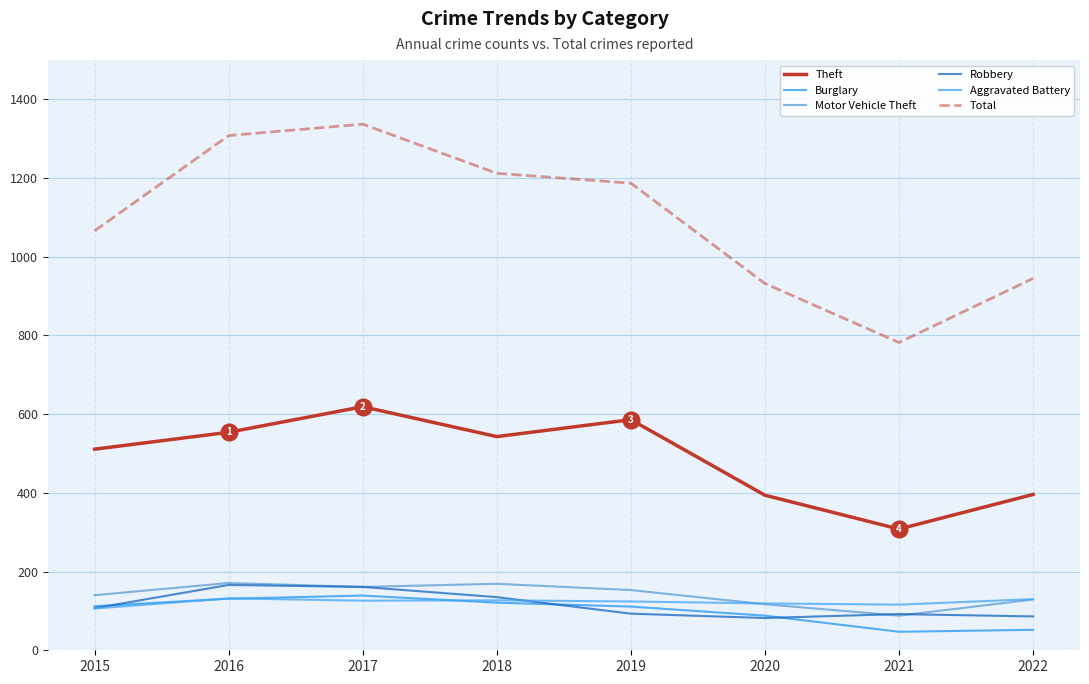

How many distinct data groups are displayed?

6